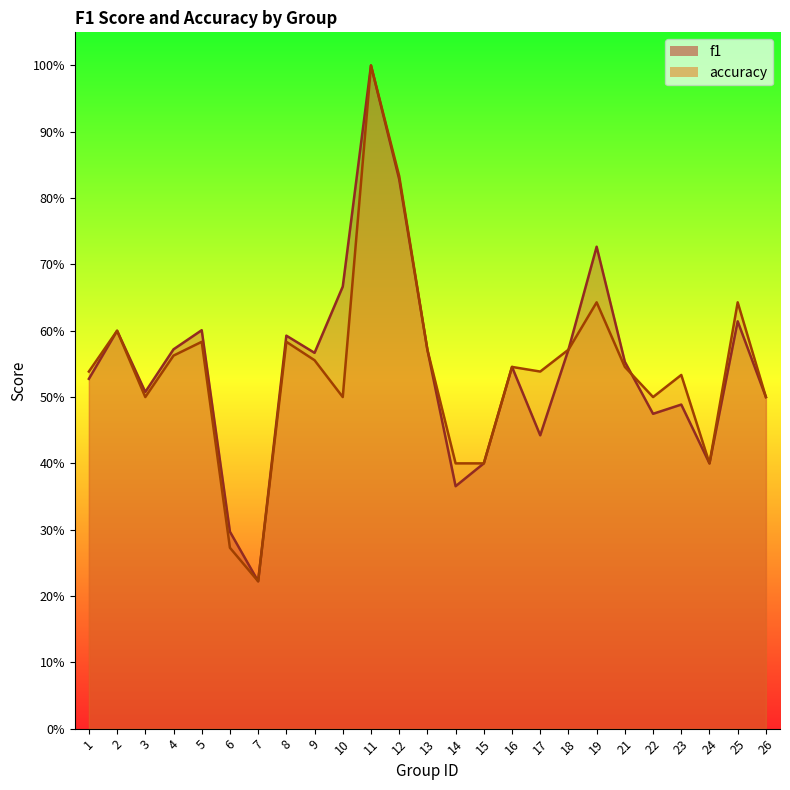

How many intersections are there between f1 and accuracy?

1